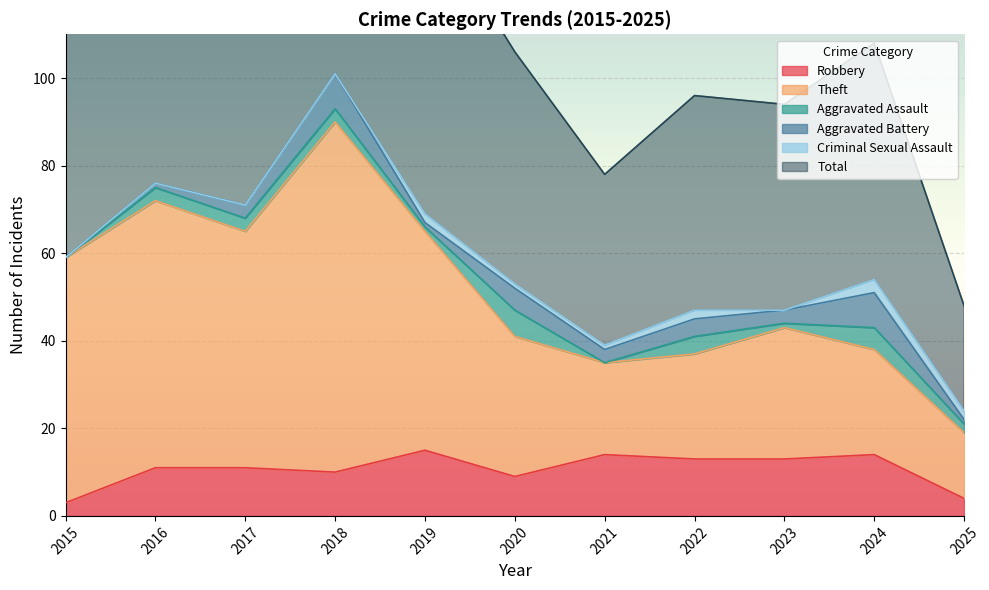

At how many categories does at least one series exceed 31?

11